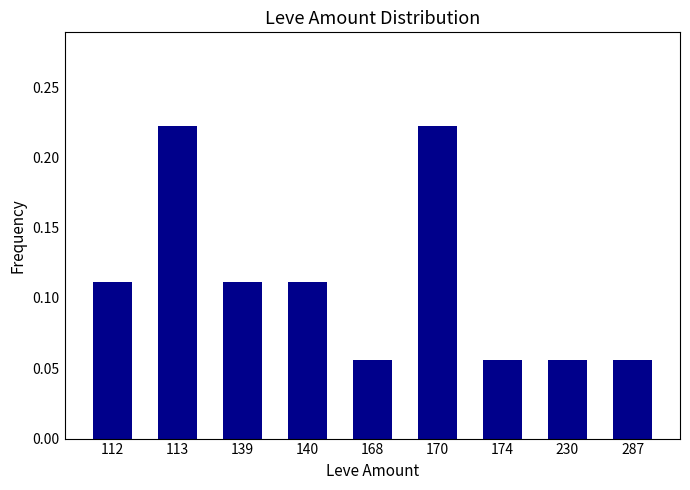

What is the sum of all values?

1.0